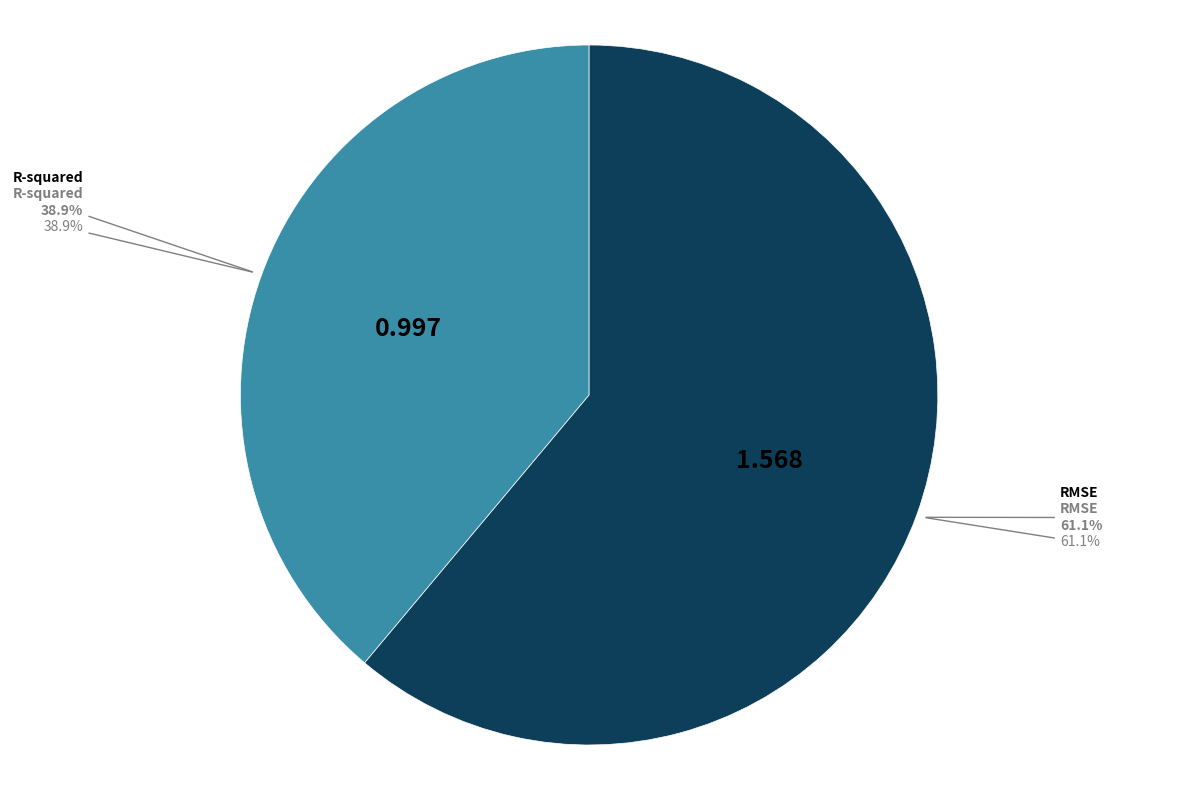

Is it true that R-squared is 47% of the pie?

False